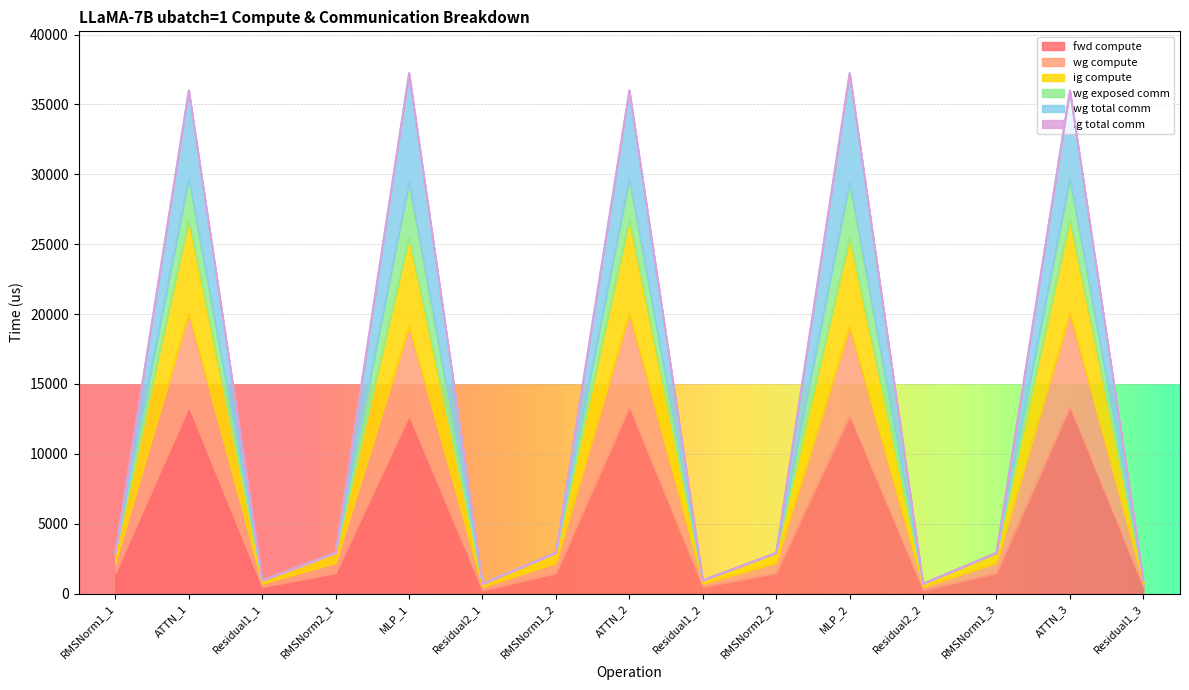

What is the sum of the wg total comm values at RMSNorm1_1 and Residual1_2?

3879.2